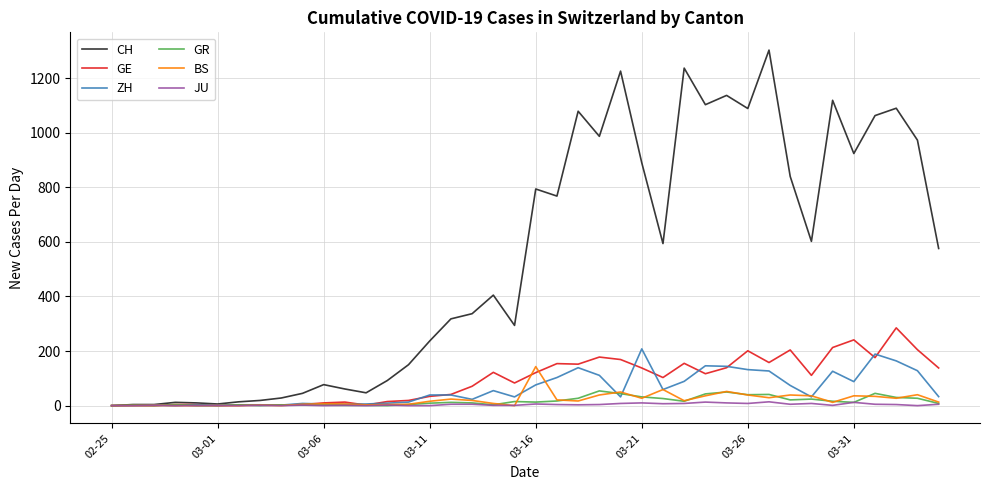

What is the greatest value displayed?

1303